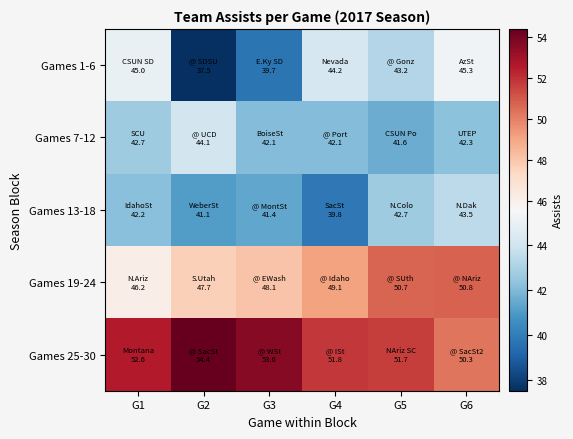

List the series in order of their peak value, lowest first.

Games 13-18, Games 7-12, Games 1-6, Games 19-24, Games 25-30